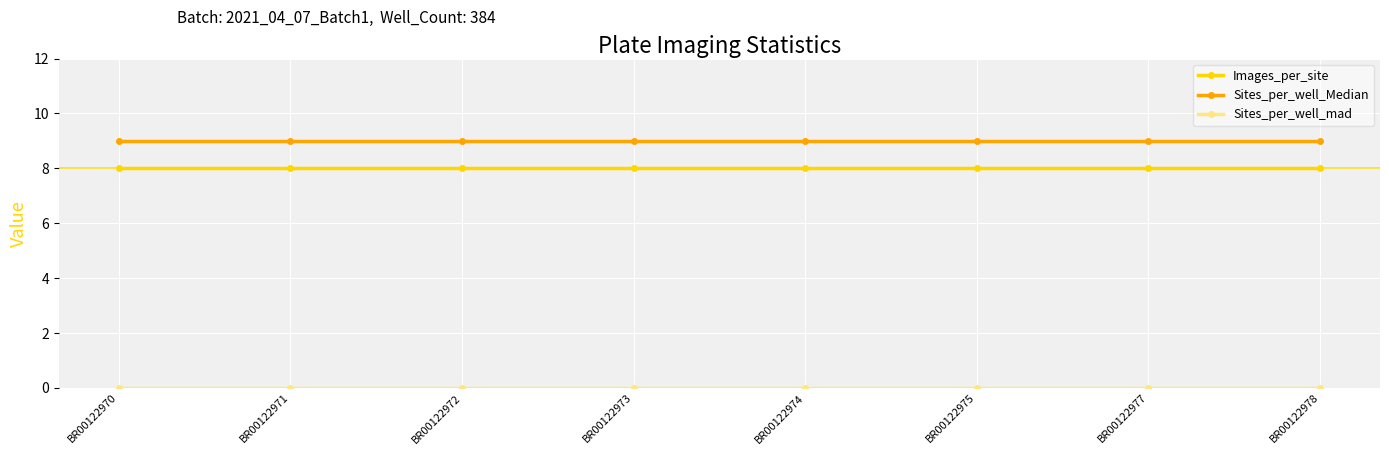

What is the sum of all Sites_per_well_Median values?

72